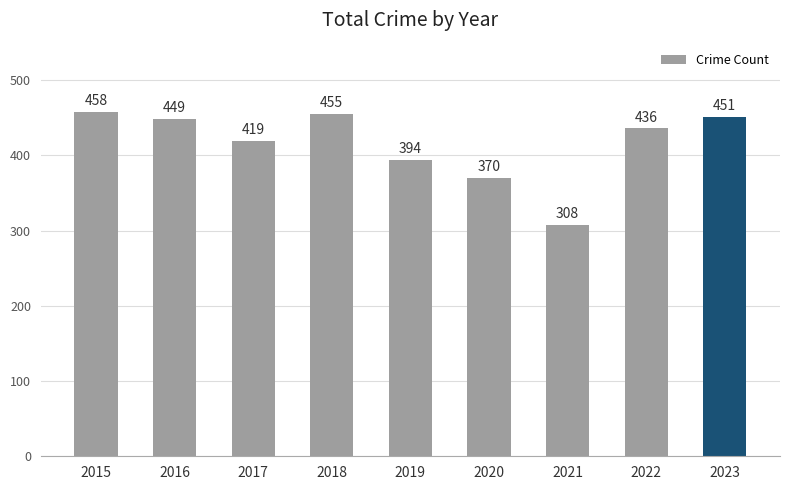

Which category has the highest value across all series?

2015